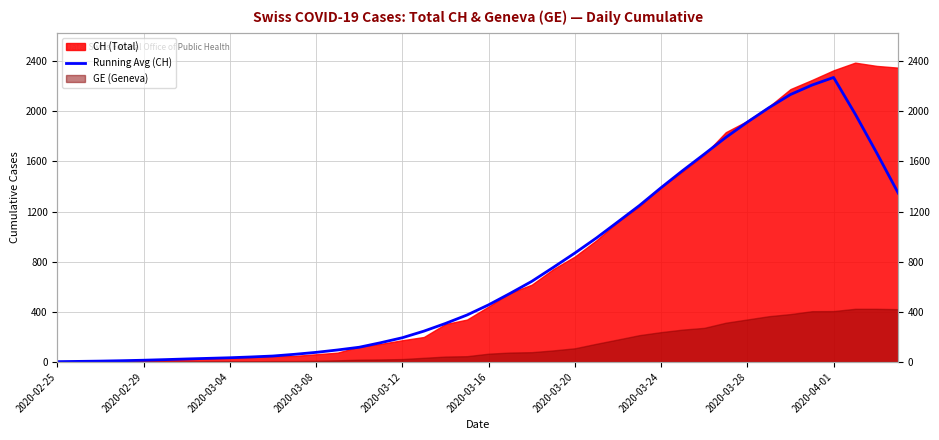

At which label is the value closest to 1136?

26